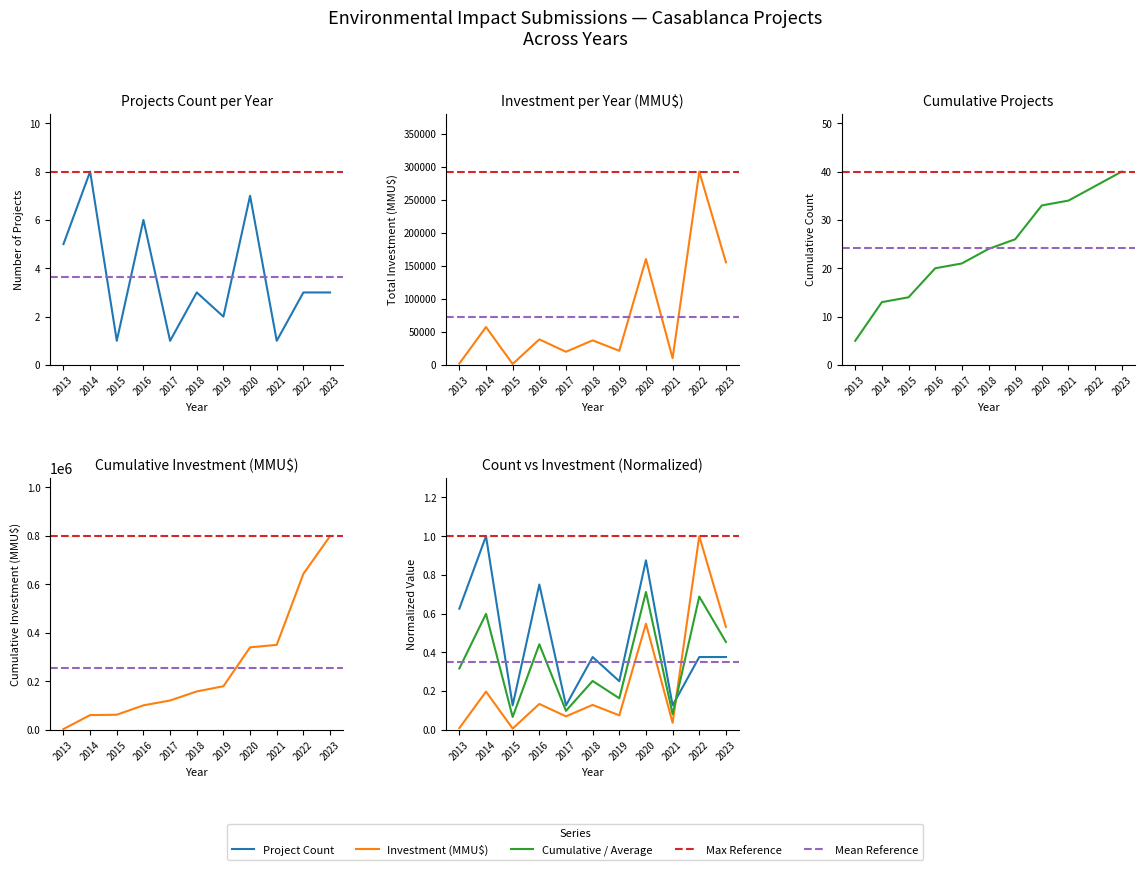

What is the spread (max minus min) of values at 2019?

21498